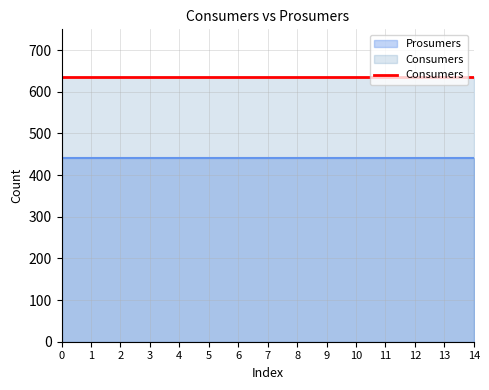

Which has a higher value, 14 or 0?

14